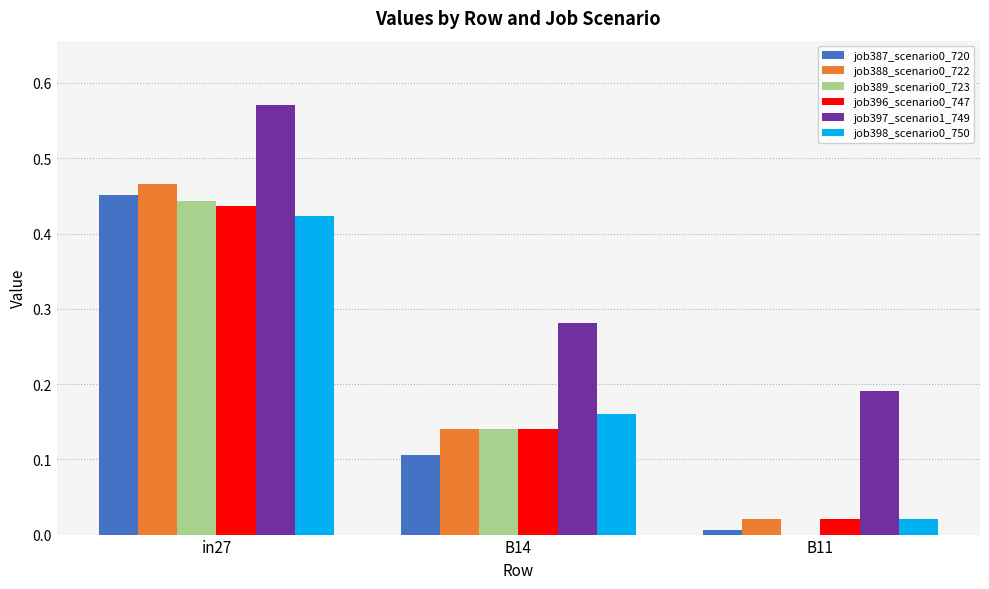

Which label corresponds to the largest value in the chart?

in27